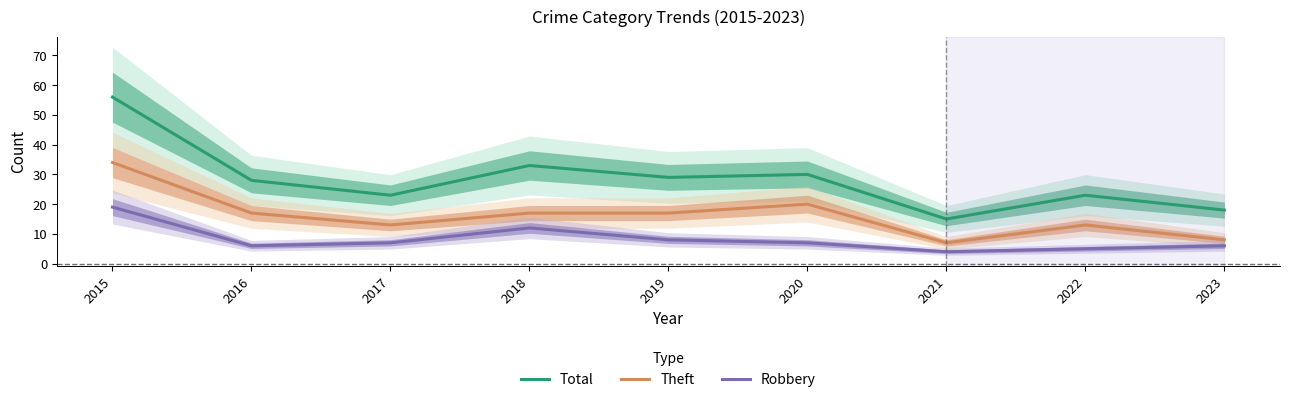

Which series changed the most between 2015 and 2017?

Total